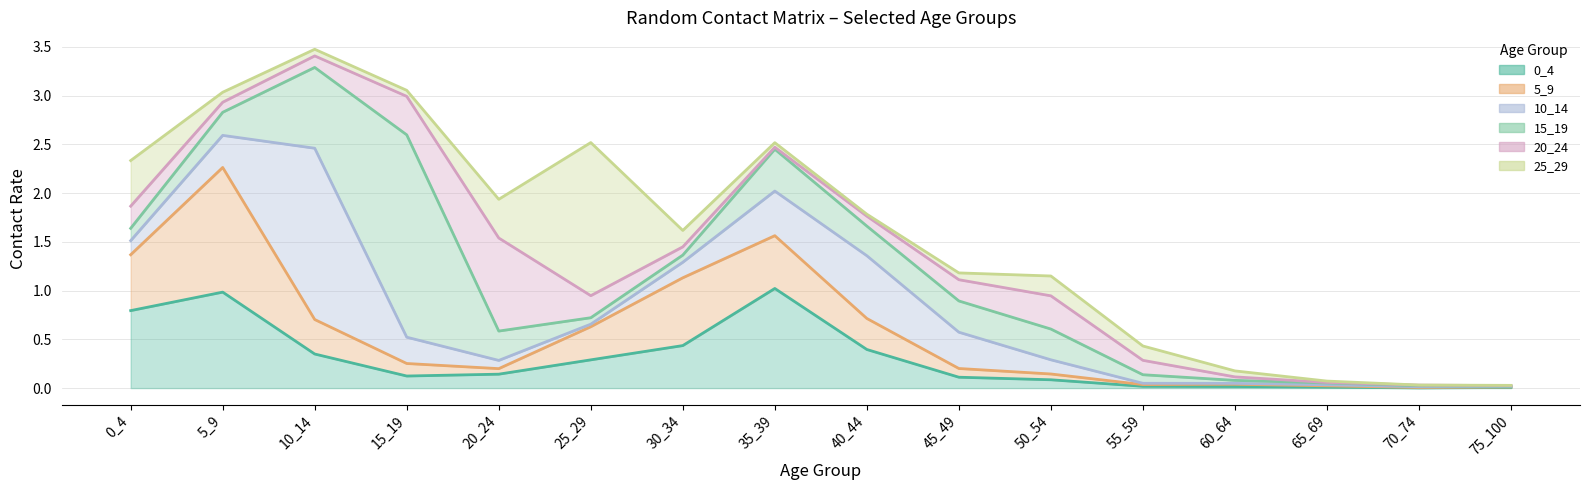

Is it true that 0_4 equals 0.2 at 25_29?

False